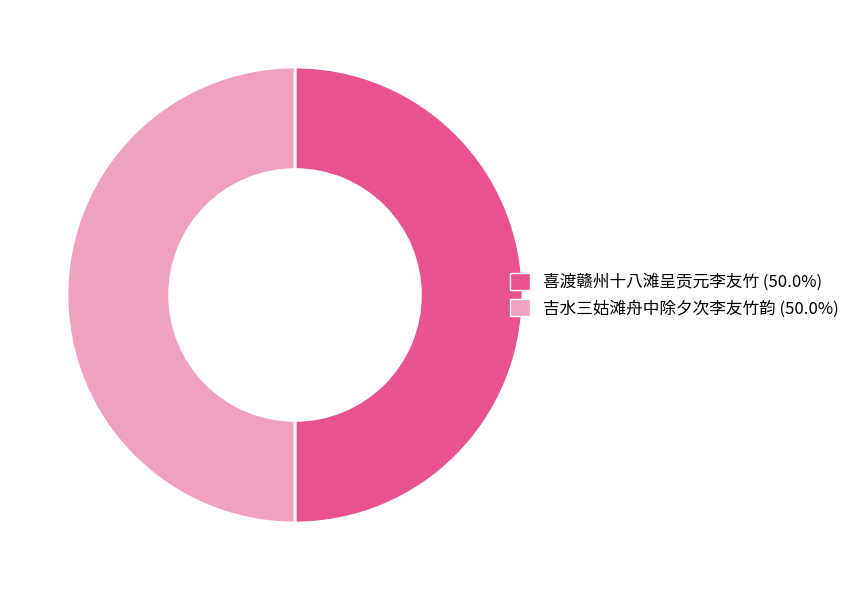

What is the ratio of the value at 喜渡赣州十八滩呈贡元李友竹 to the value at 吉水三姑滩舟中除夕次李友竹韵?

1.0